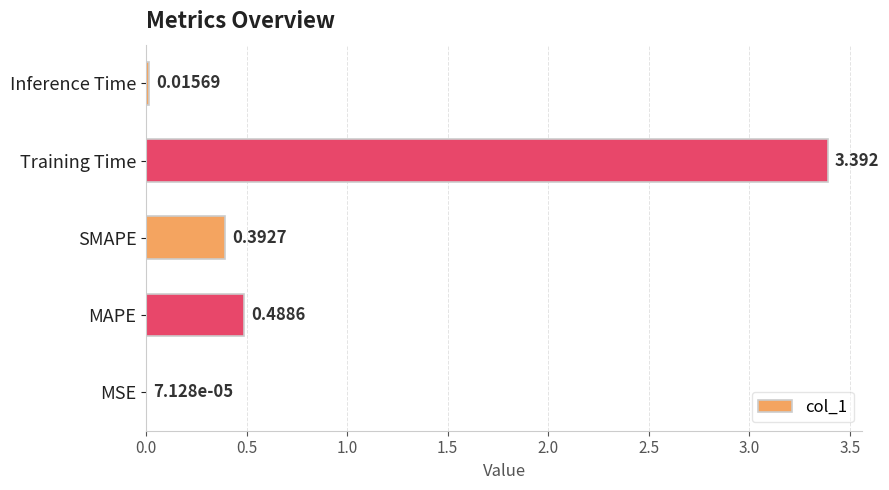

Which category has the highest value across all series?

Training Time